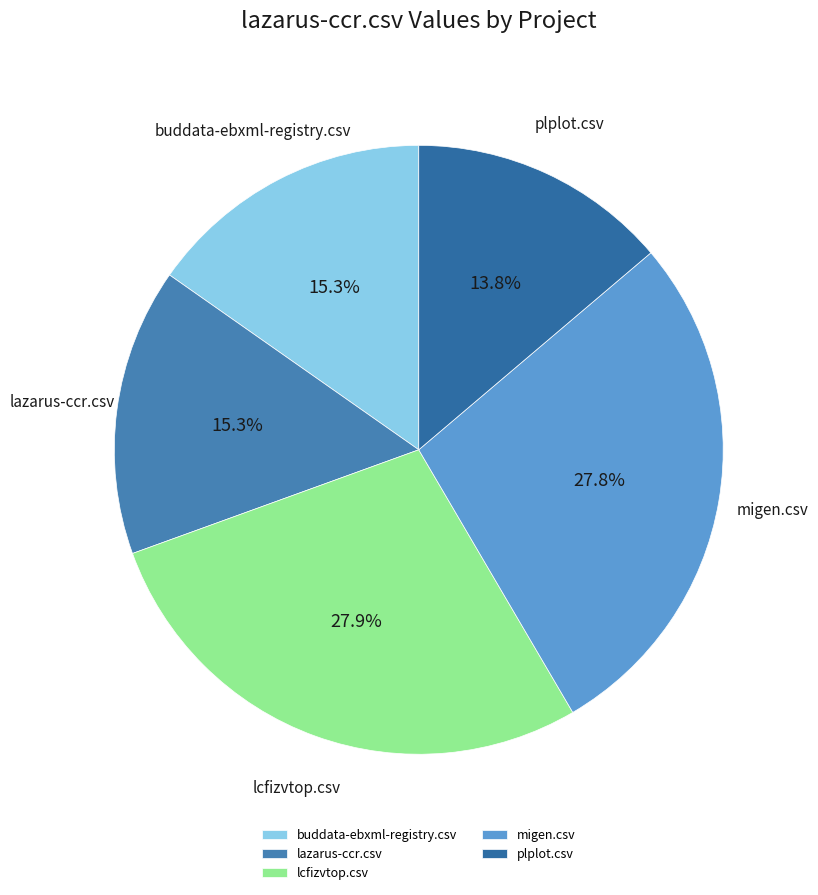

What portion of the pie excludes migen.csv?

72.2%